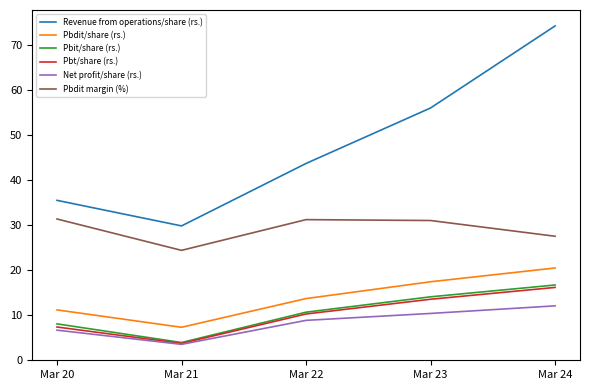

Does the chart display data point markers on the line(s)?

No